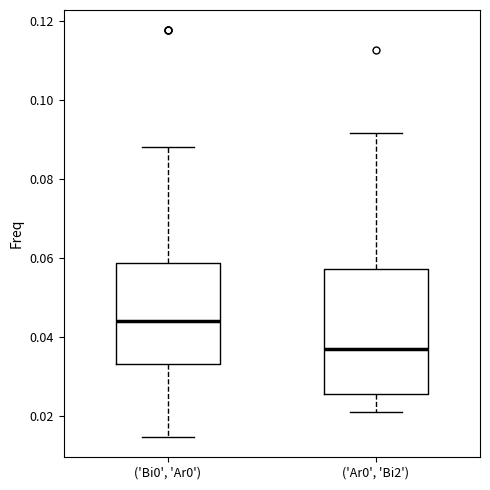

Which box has the lowest median line?

('Ar0', 'Bi2')